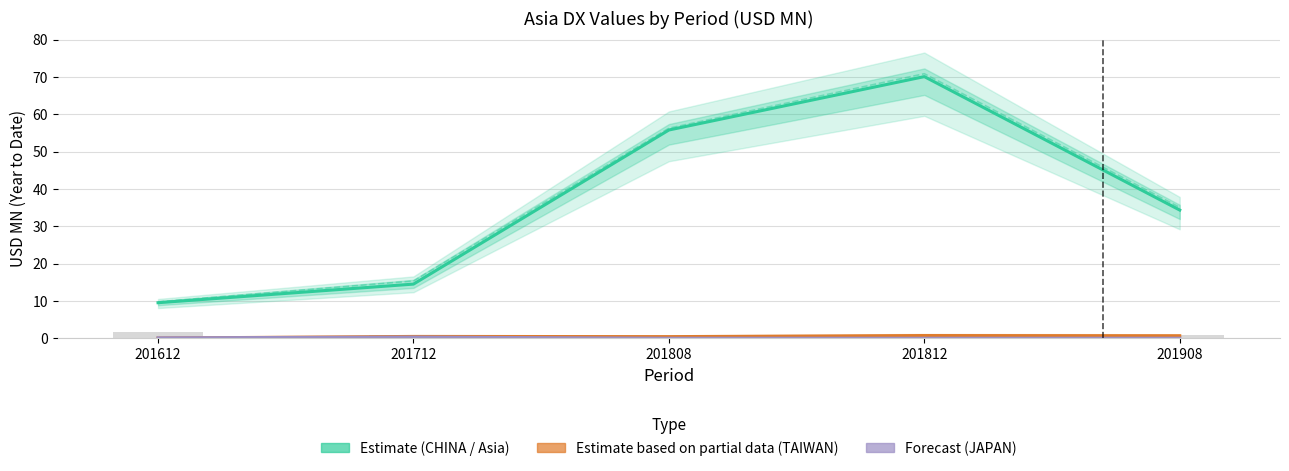

Does the chart contain any negative values?

No